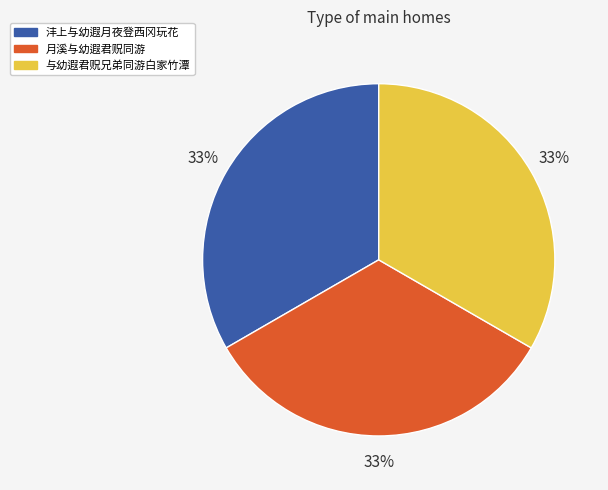

What percentage is the 与幼遐君贶兄弟同游白家竹潭 slice, to the nearest percent?

33%